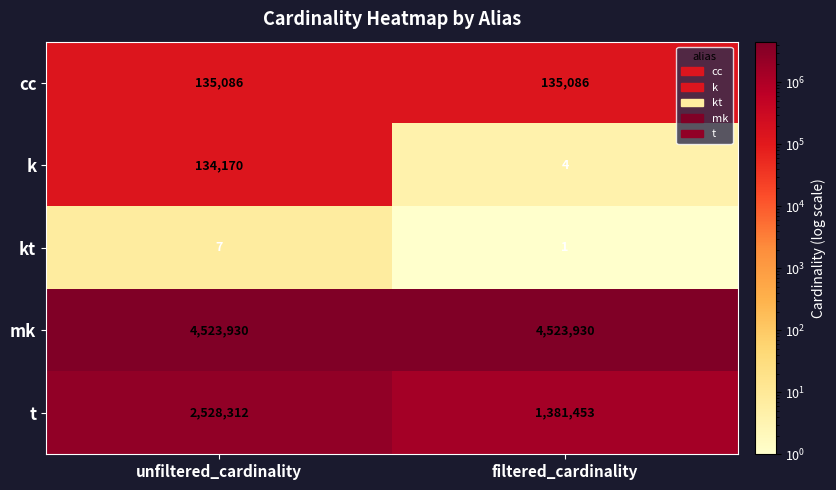

What is the sum of the k values at filtered_cardinality and unfiltered_cardinality?

134174